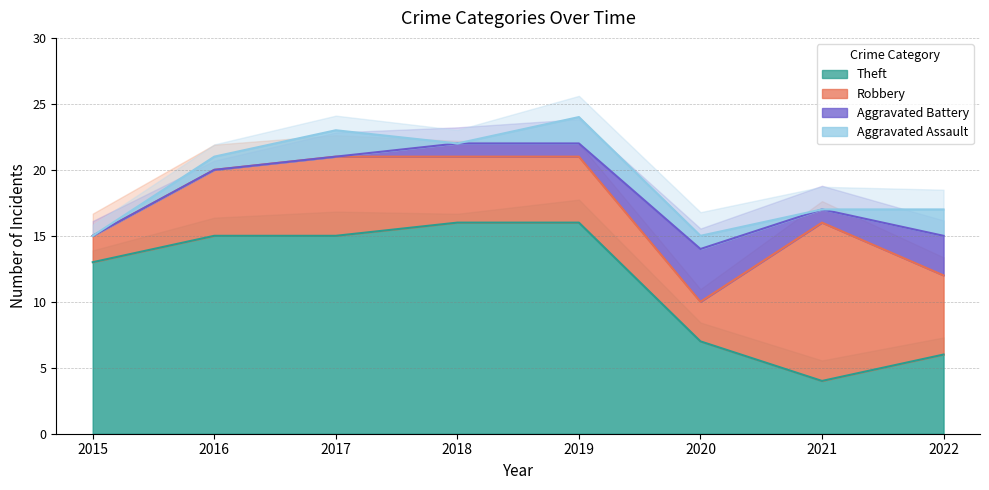

Which series changed the most between 2017 and 2019?

Aggravated Battery